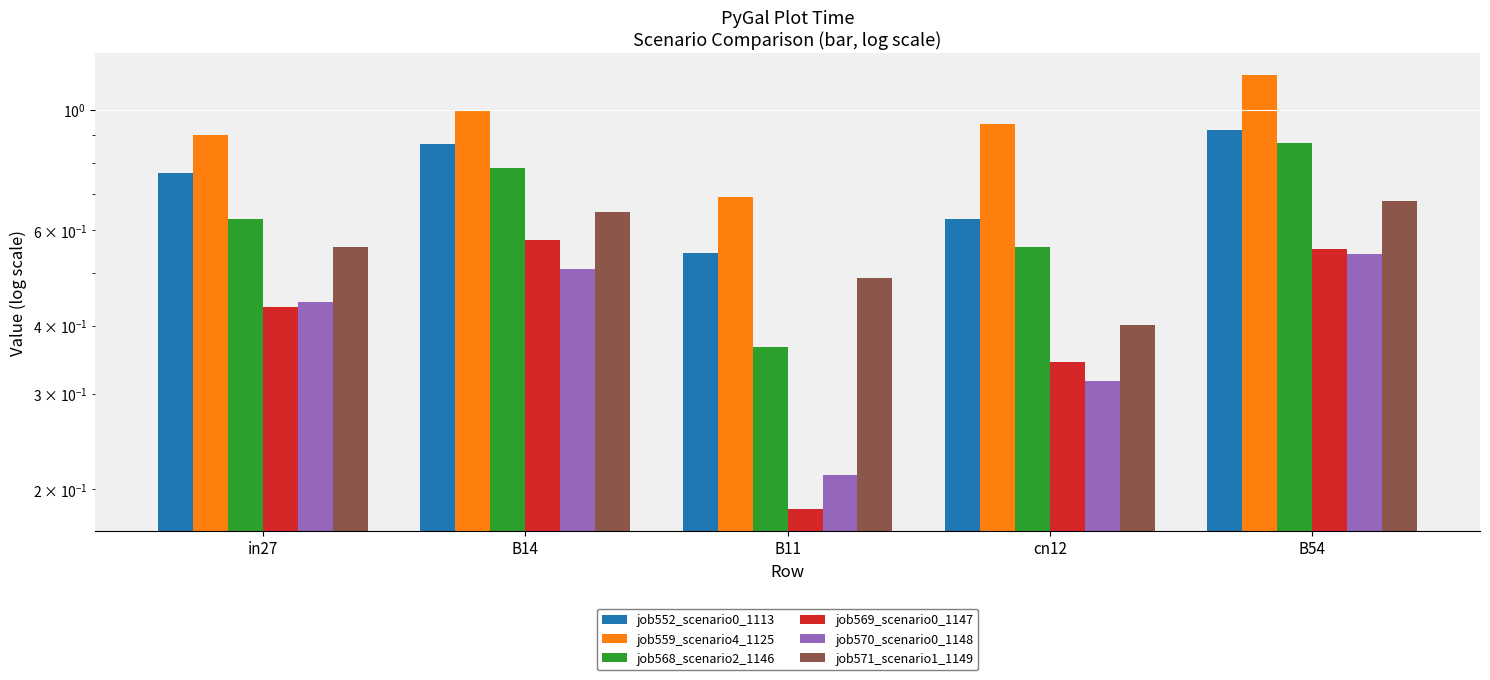

What is the maximum value shown in the chart?

1.2